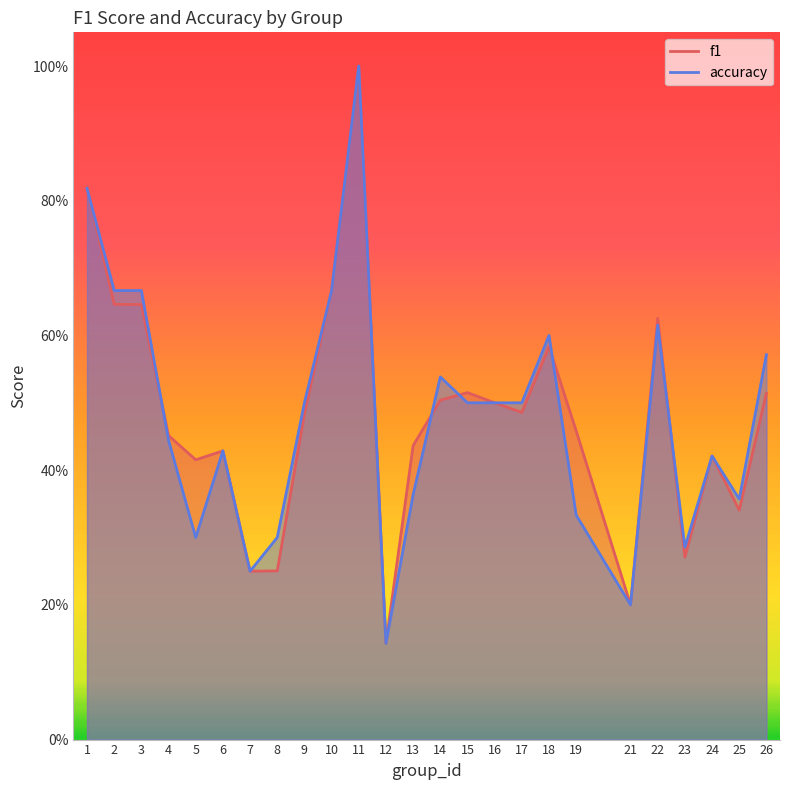

Between 24 and 26, which series saw the biggest shift?

accuracy